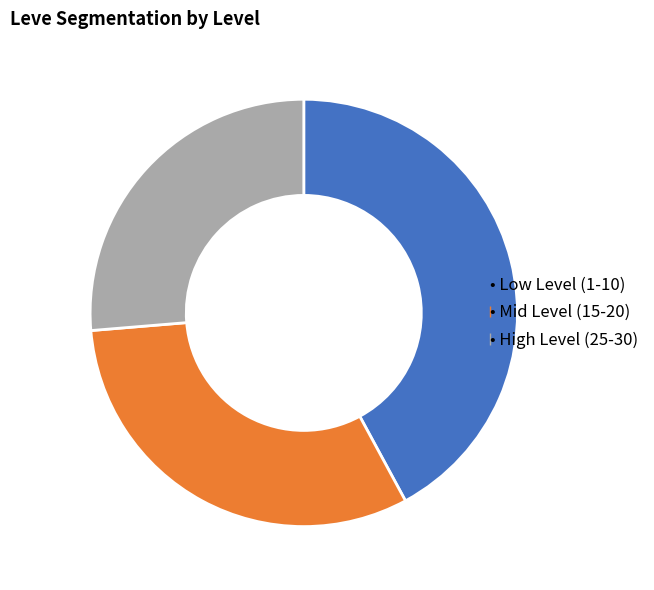

Does any single category account for the majority?

No